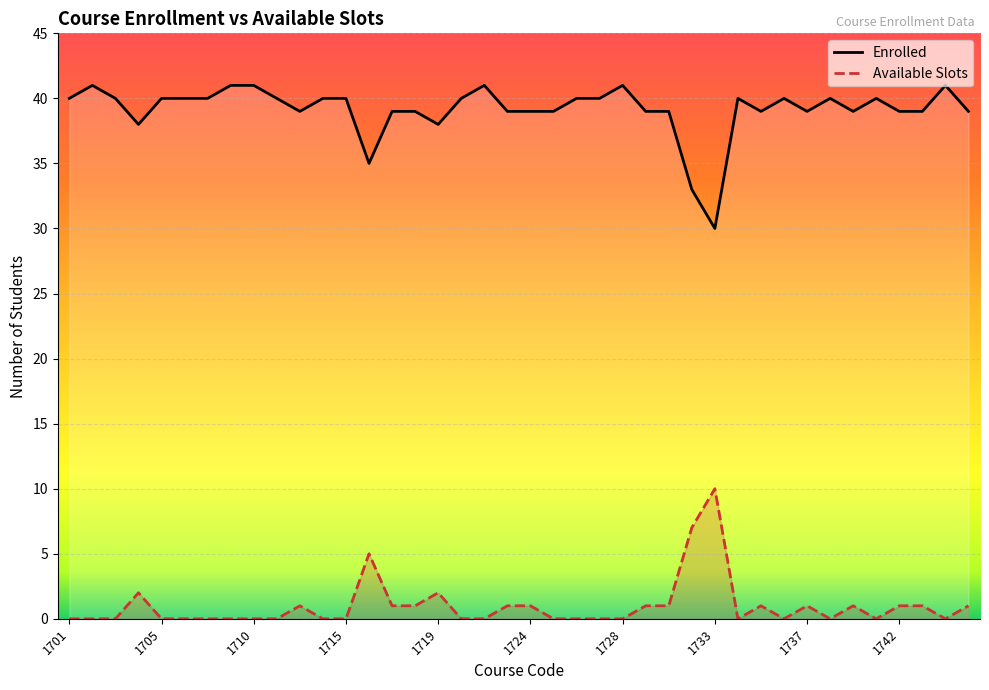

At which category is the sum across all series the highest?

1702